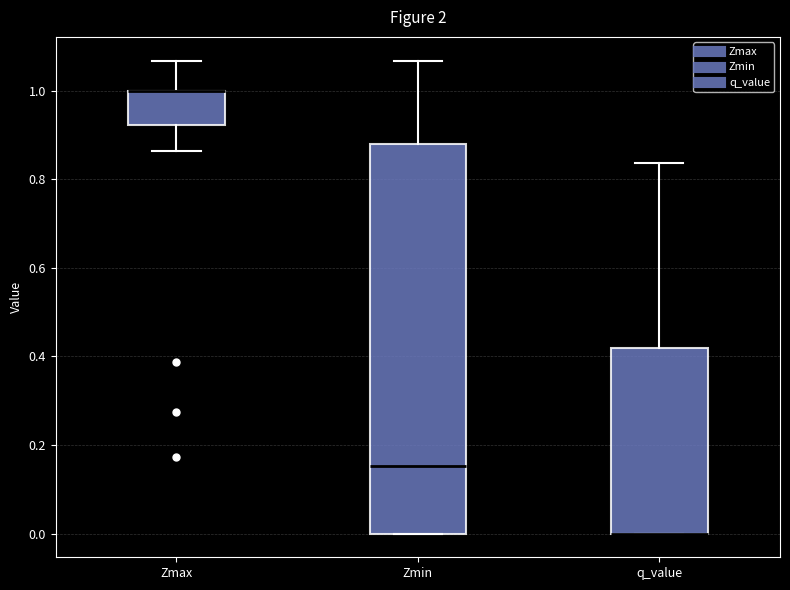

Comparing the boxes themselves (not the whiskers), which one is the tallest?

Zmin